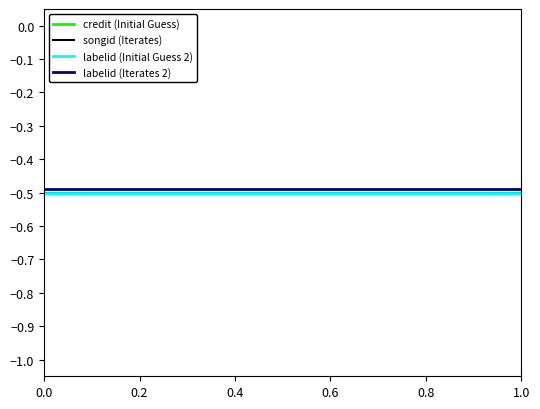

Does the chart display data point markers on the line(s)?

No